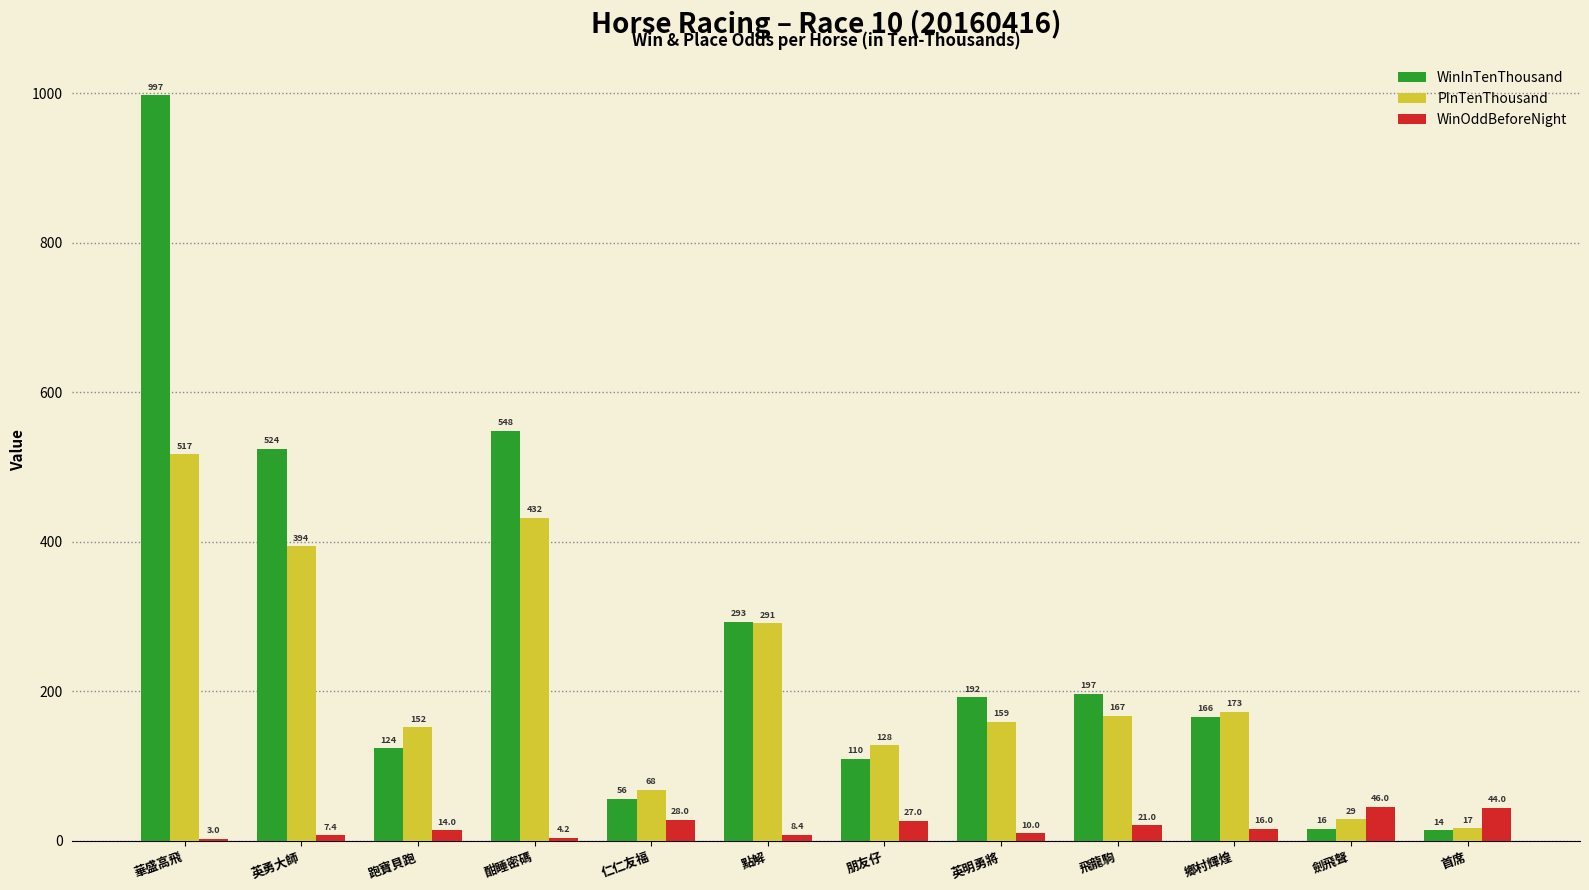

Reading left to right, transcribe all the data shown in this chart.

WinInTenThousand: 997.0	524.0	124.0	548.0	56.0	293.0	110.0	192.0	197.0	166.0	16.0	14.0
PInTenThousand: 517.0	394.0	152.0	432.0	68.0	291.0	128.0	159.0	167.0	173.0	29.0	17.0
WinOddBeforeNight: 3.0	7.4	14.0	4.2	28.0	8.4	27.0	10.0	21.0	16.0	46.0	44.0